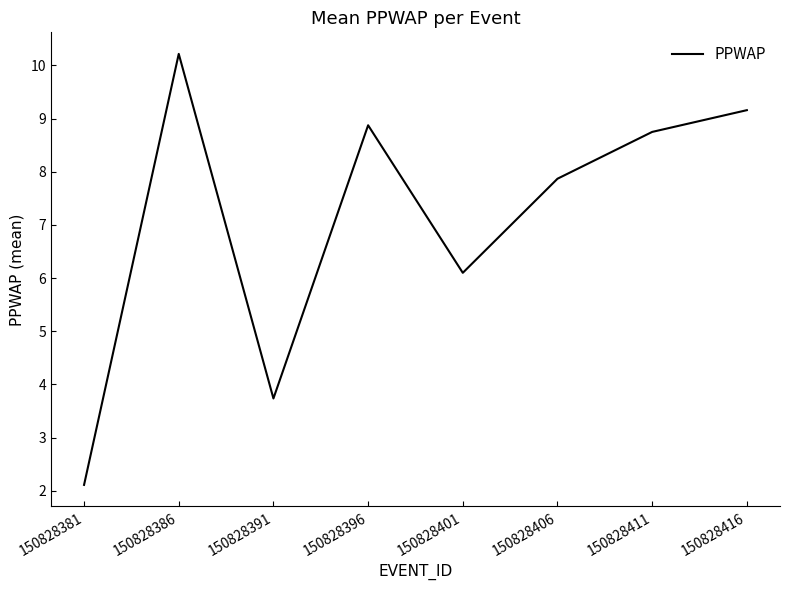

At which label is the value closest to 6?

150828401